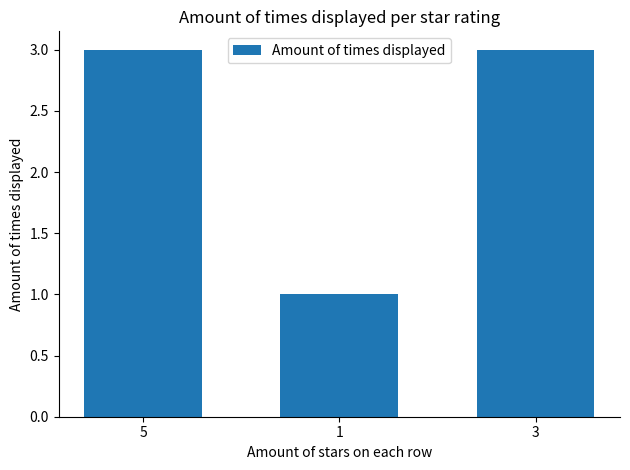

Count the number of data series in this chart.

1